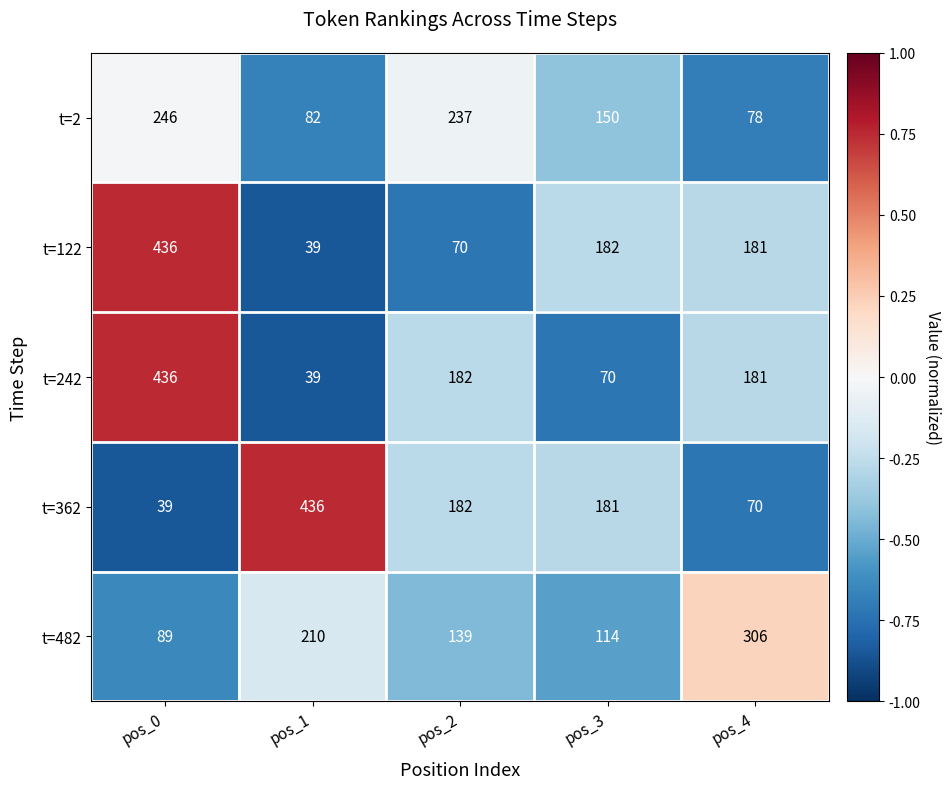

What is the difference between the maximum and minimum values in the t=242 series?

397